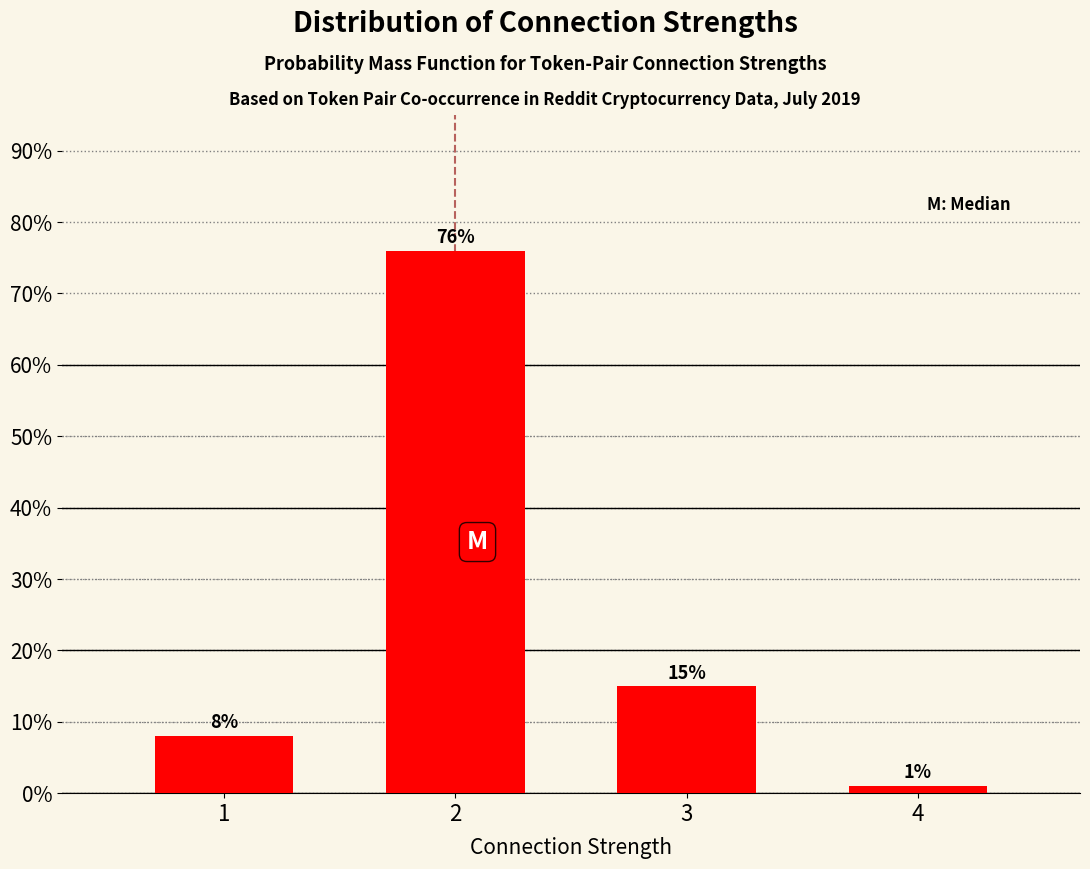

Reading left to right, transcribe all the data shown in this chart.

1=8	2=76	3=15	4=1